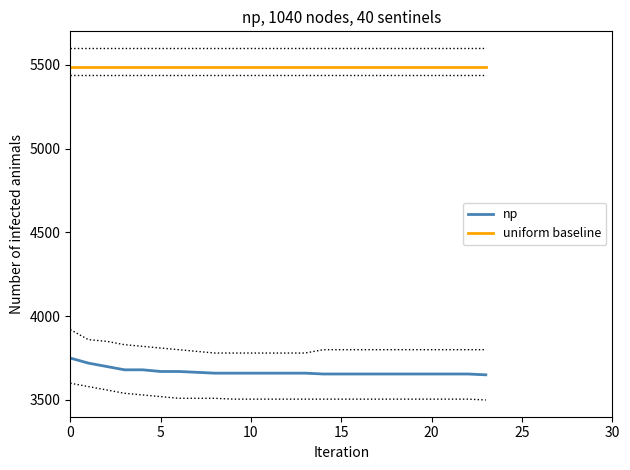

True or false: np and uniform baseline cross at least once.

False